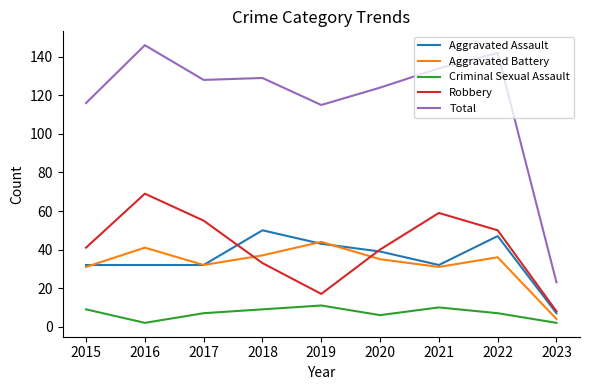

What is the highest value of the Robbery series?

69